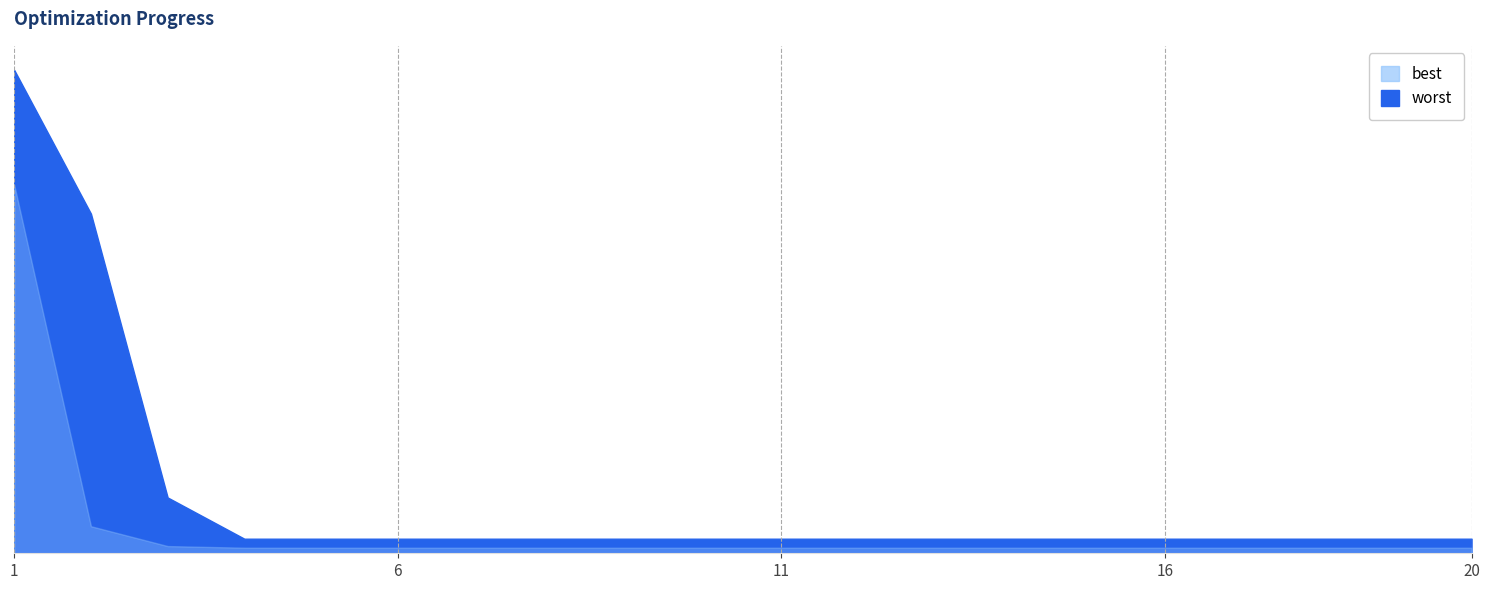

Where is worst nearest to the value 2?

2